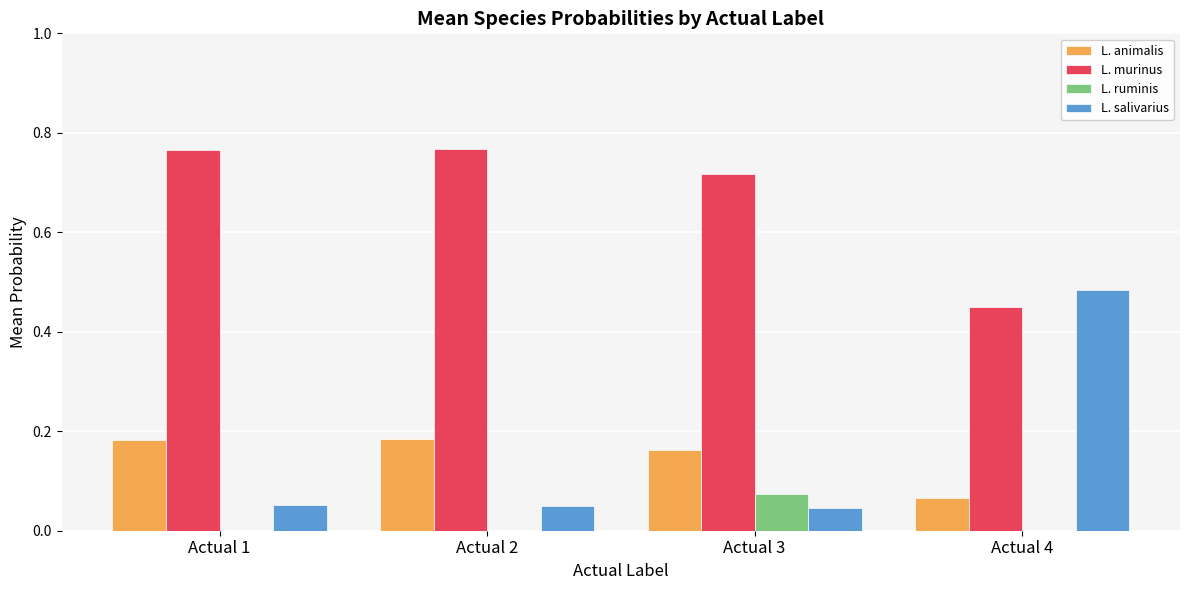

What is the sum of all L. salivarius values?

0.6